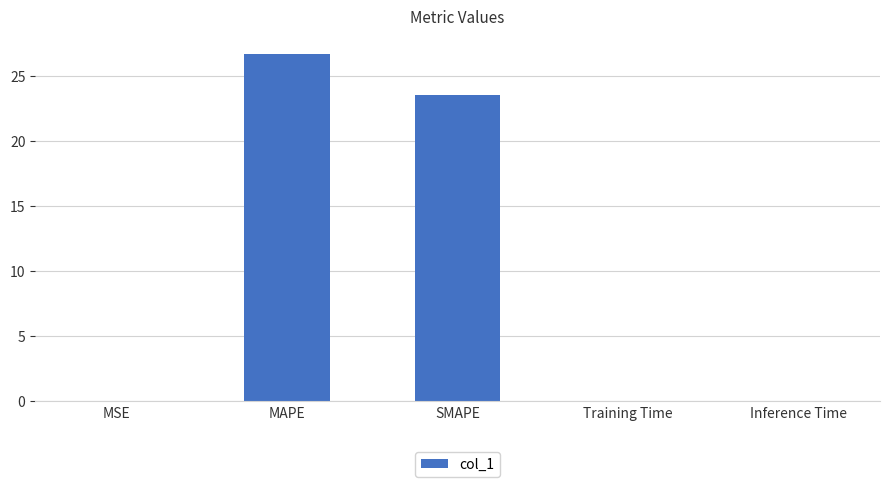

How many distinct data groups are displayed?

1